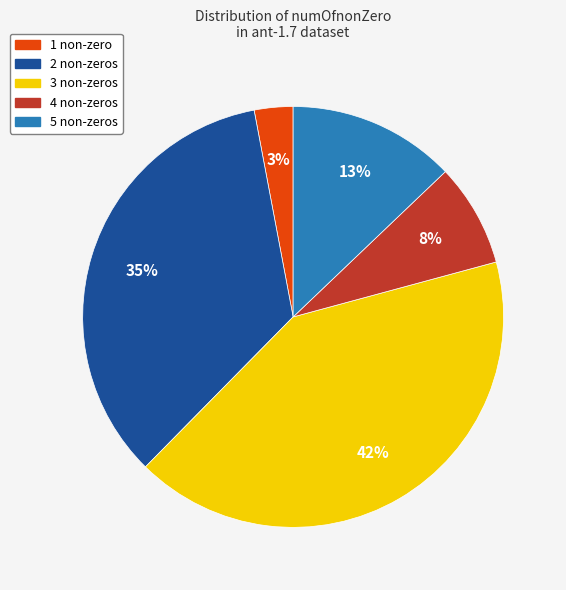

Is there a majority slice in this chart?

No